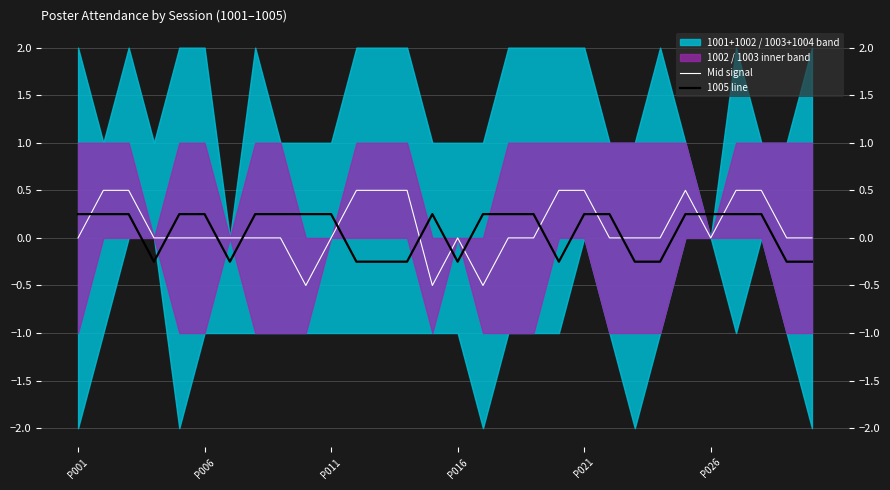

How many times do 1005 line and Mid signal cross each other?

13